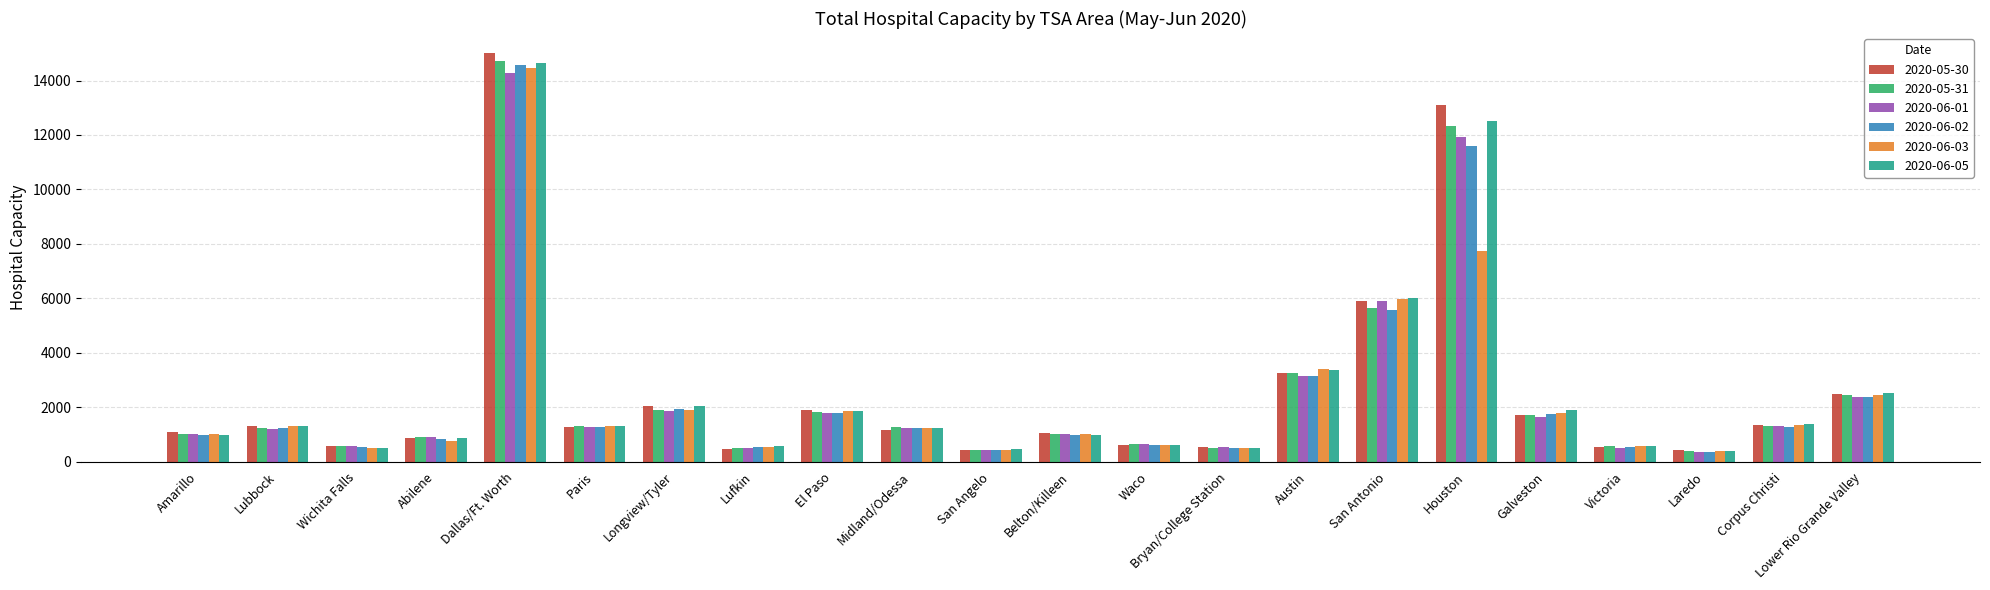

What position from the right is Midland/Odessa?

13